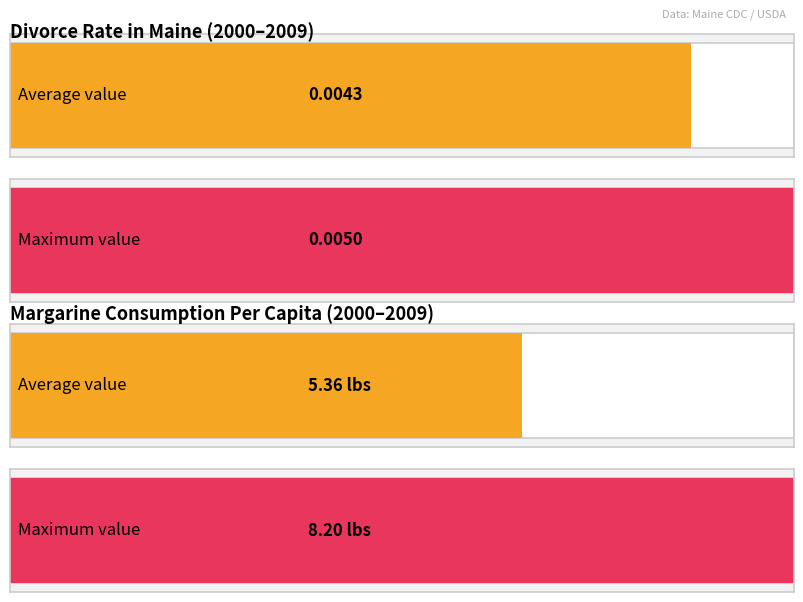

How many bars are there in each group?

2